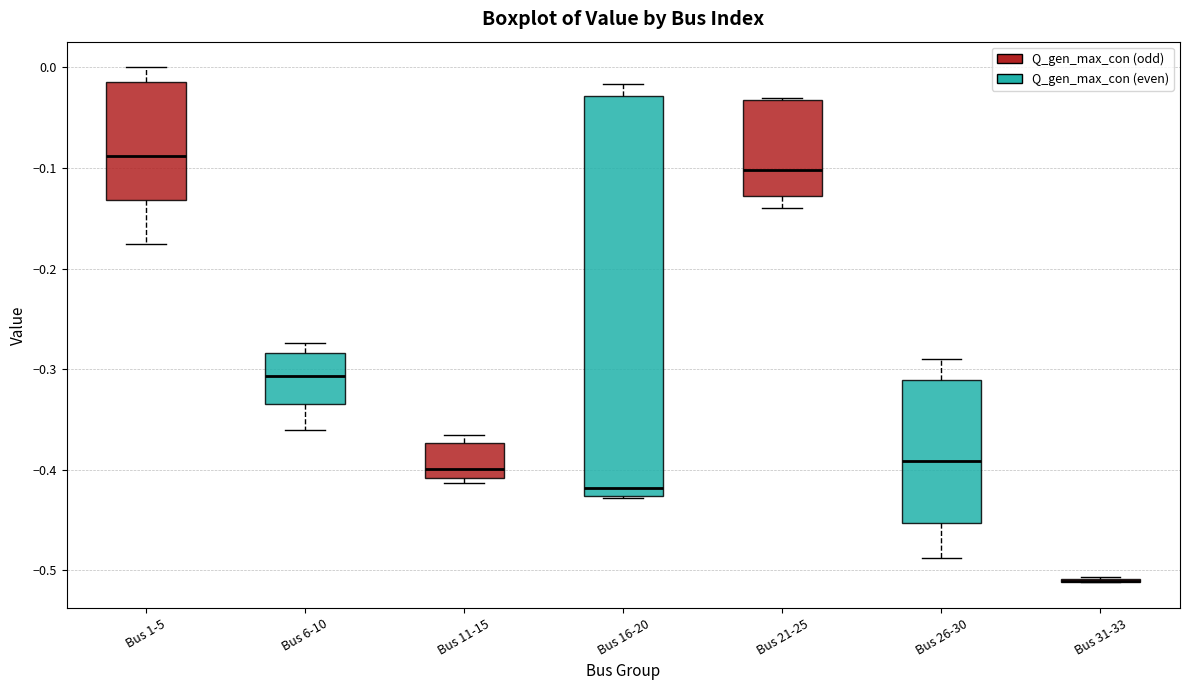

Reading left to right, transcribe this box plot: for each box, give where its median line is, the range the box spans, and where its two whiskers end, as read against the y-axis. The values are not printed on the chart, so give them approximately, as read against the axis.

Bus 1-5: median -0.09, box -0.13 to -0.01, whiskers -0.18 to 0.00
Bus 6-10: median -0.31, box -0.33 to -0.28, whiskers -0.36 to -0.27
Bus 11-15: median -0.40, box -0.41 to -0.37, whiskers -0.41 (just below the box's lower edge) to -0.37 (just above the box's upper edge)
Bus 16-20: median -0.42, box -0.43 to -0.03, whiskers -0.43 to -0.02
Bus 21-25: median -0.10, box -0.13 to -0.03, whiskers -0.14 to -0.03
Bus 26-30: median -0.39, box -0.45 to -0.31, whiskers -0.49 to -0.29
Bus 31-33: box collapsed to a line at -0.51, whiskers -0.51 to -0.51